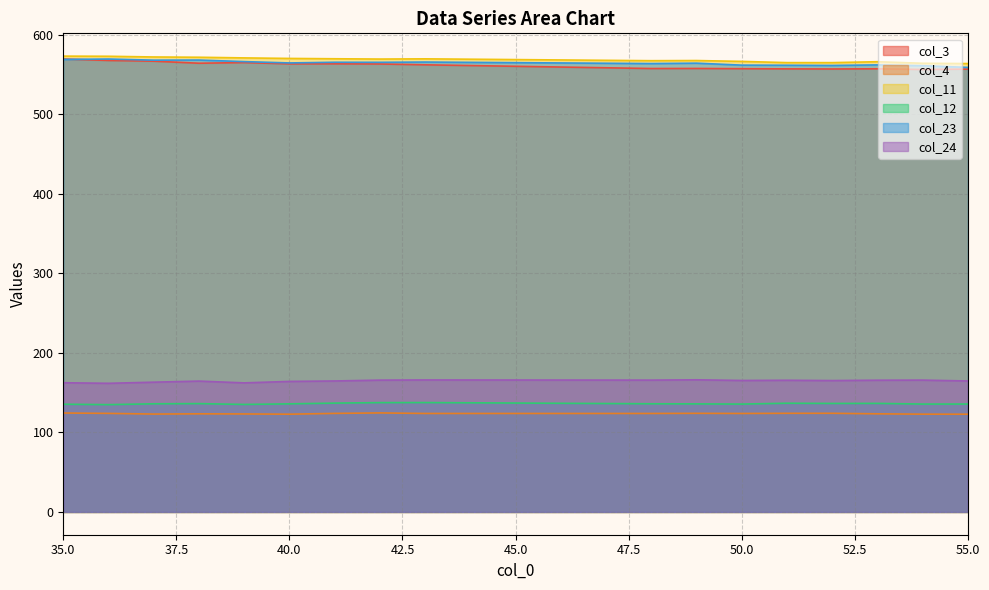

Which series has the largest range (max minus min)?

col_3